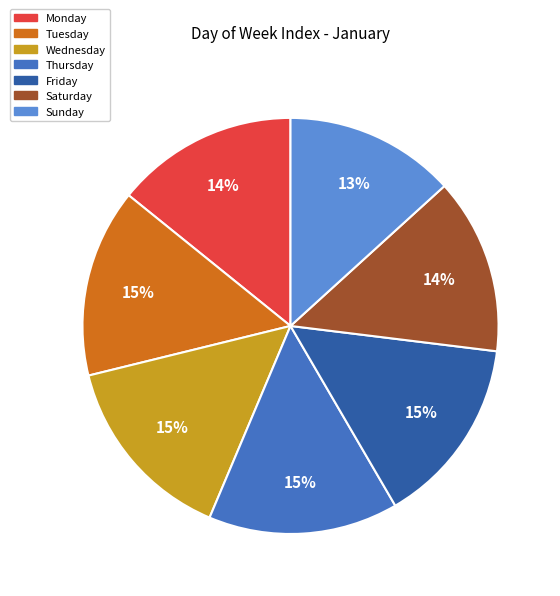

Is there any slice that represents more than half of the pie?

No